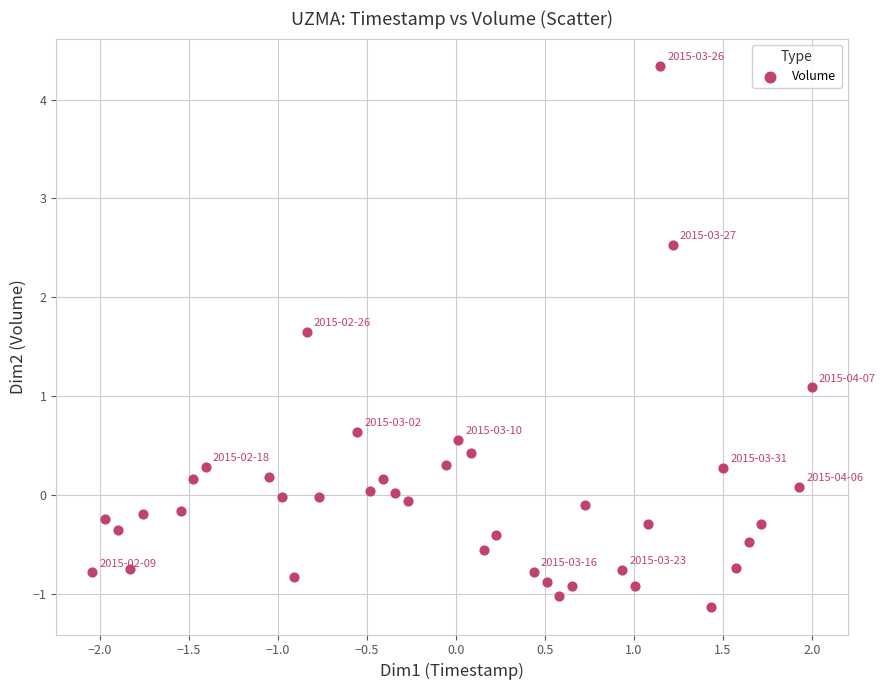

What Y value in the scatter plot is closest to 1?

1.1